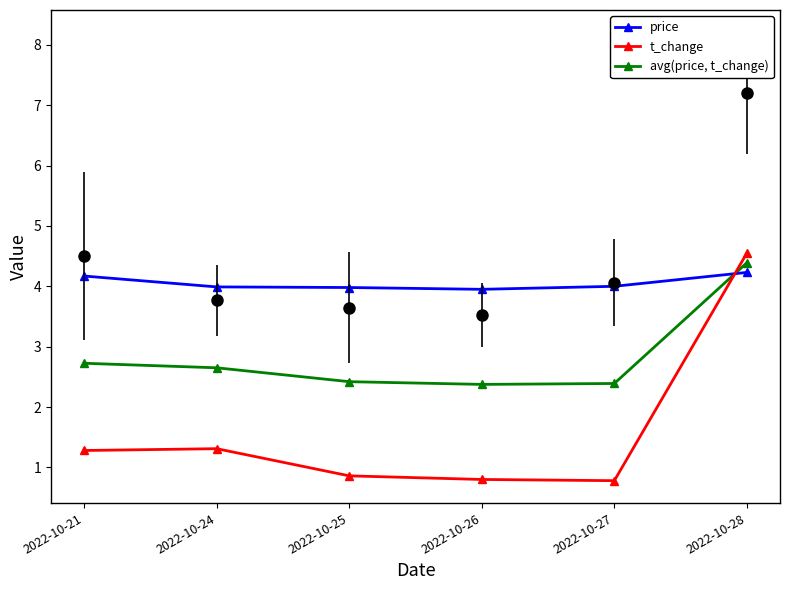

Which category has the highest value in the price series?

2022-10-28